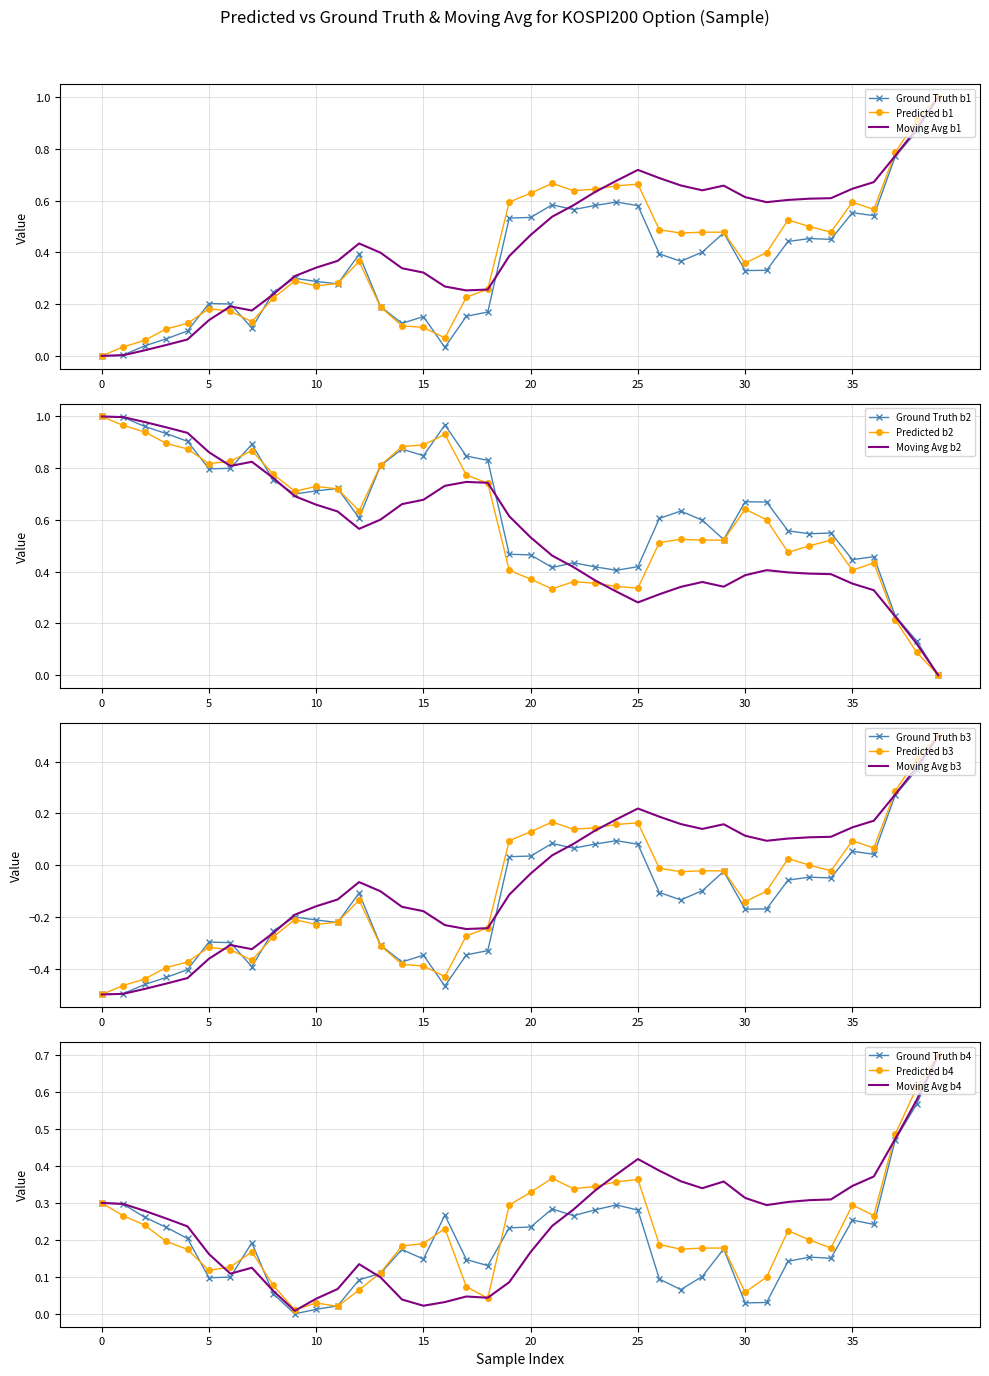

The Moving Avg b1 series shows 0.3 at 0. True or false?

False